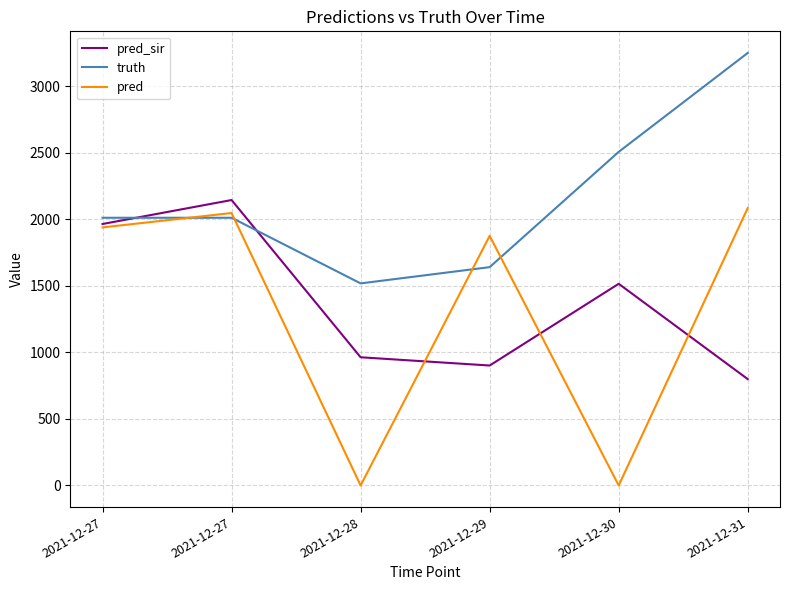

How many lines are shown in the chart?

3